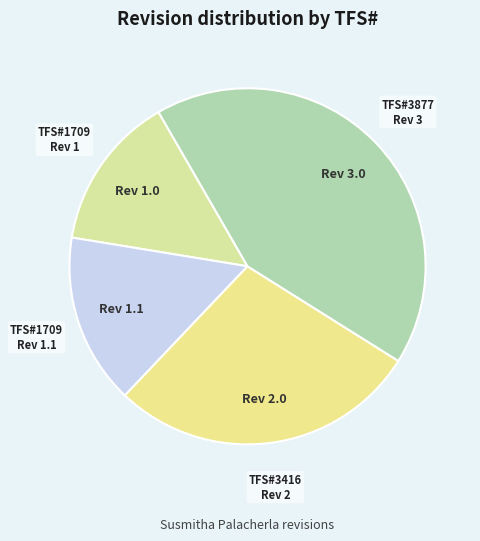

Count the number of slices in the pie.

4